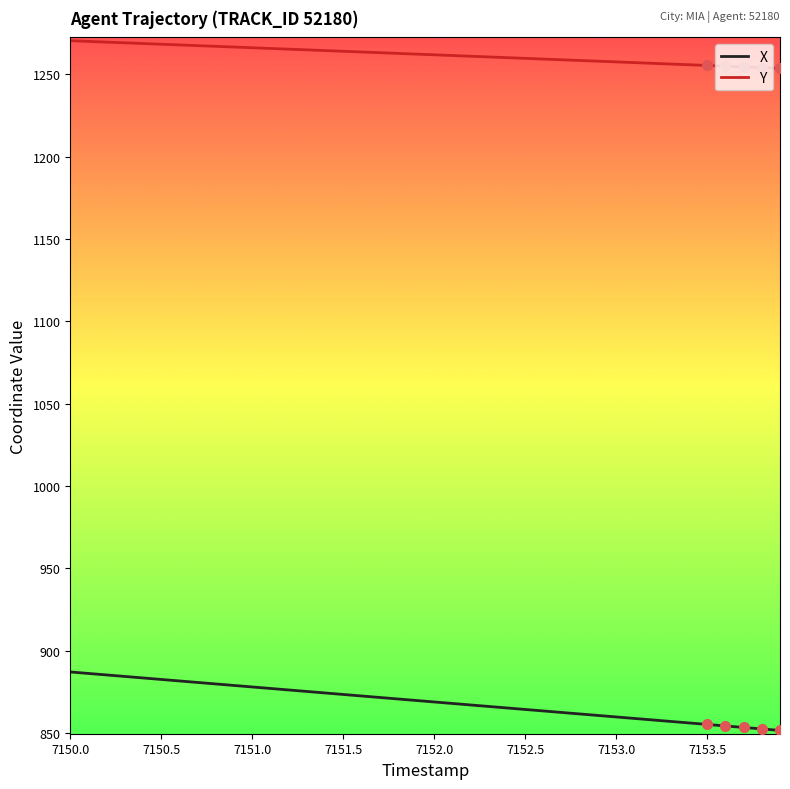

List the series in order of their peak value, lowest first.

X, Y